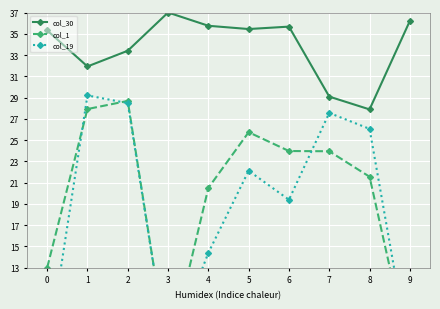

True or false: col_19 and col_1 cross at least once.

True